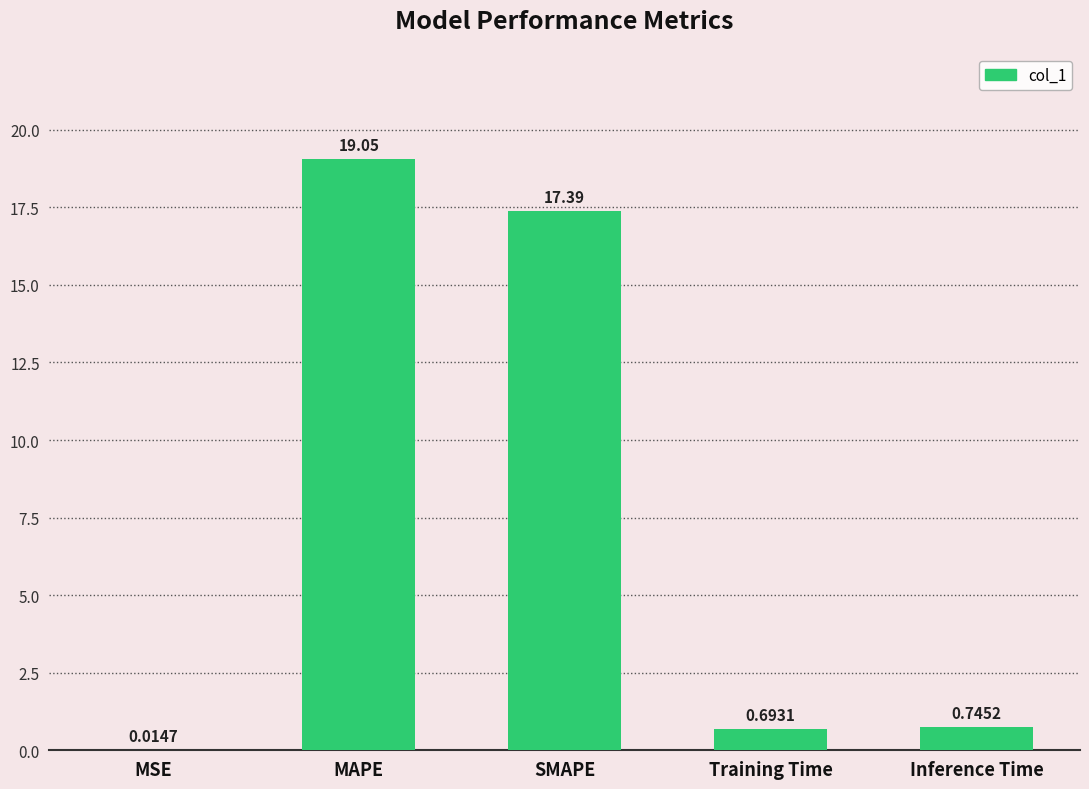

Where is the data nearest to the value 9?

Inference Time